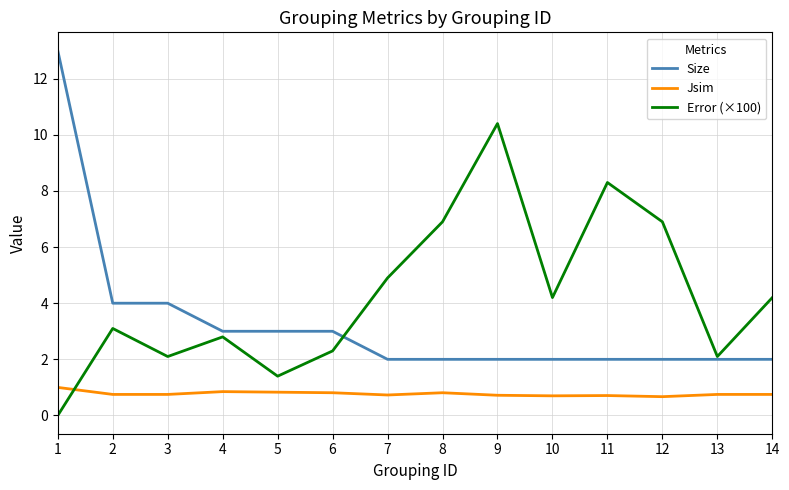

Rank the series by their maximum value, from lowest to highest.

Jsim, Error (×100), Size